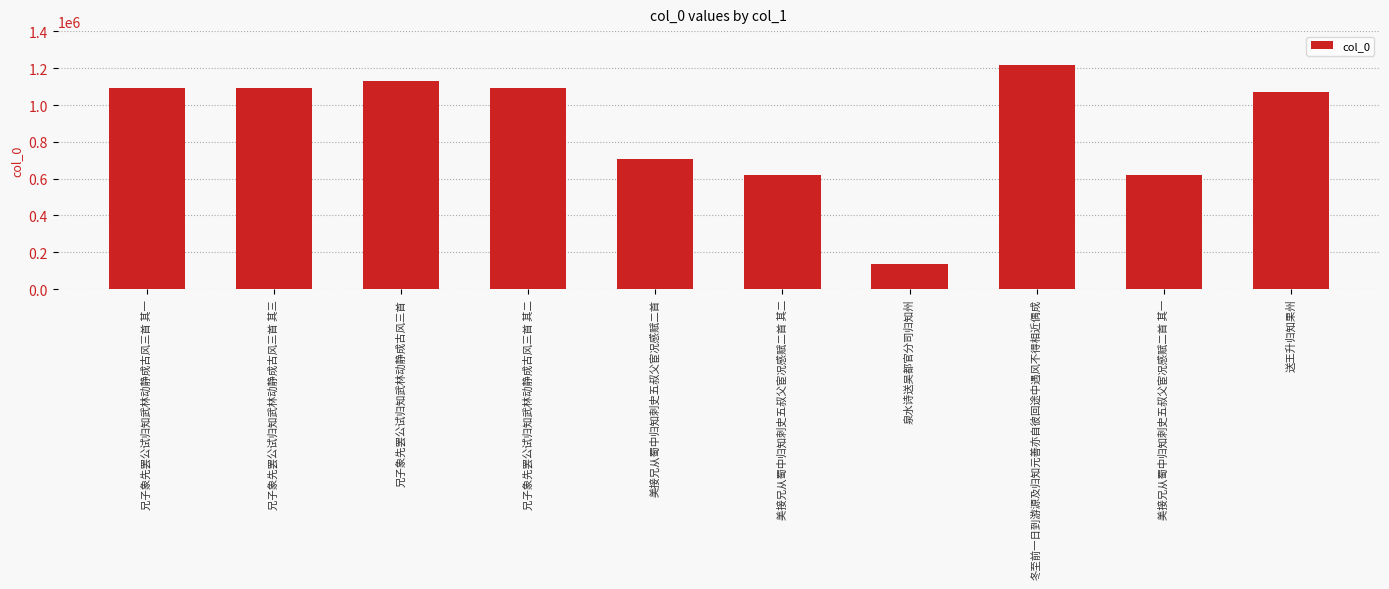

What is the difference between the values at 泉水诗送吴都官分司归知州 and 冬至前一日到游源及归知元善亦自彼回途中遇风不得相近偶成?

1083790